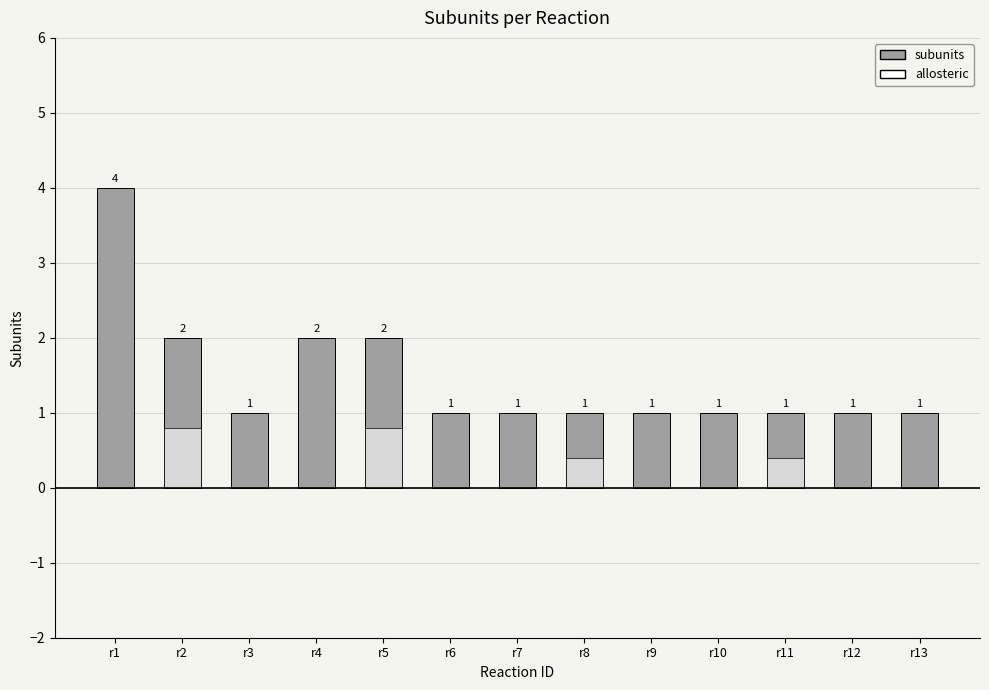

What is the approximate value of subunits at r12?

1